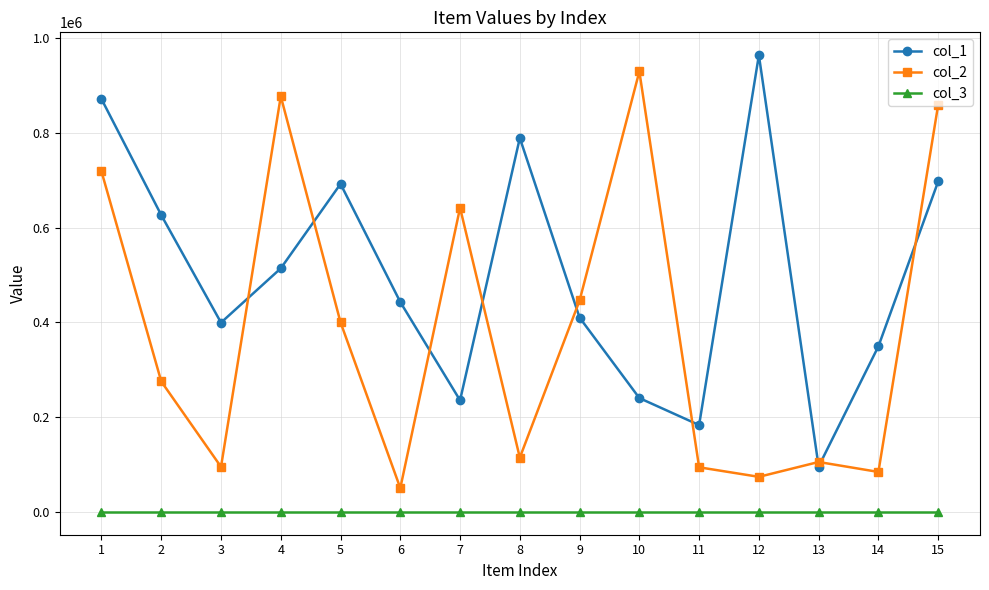

At how many categories does at least one series exceed 276653?

13